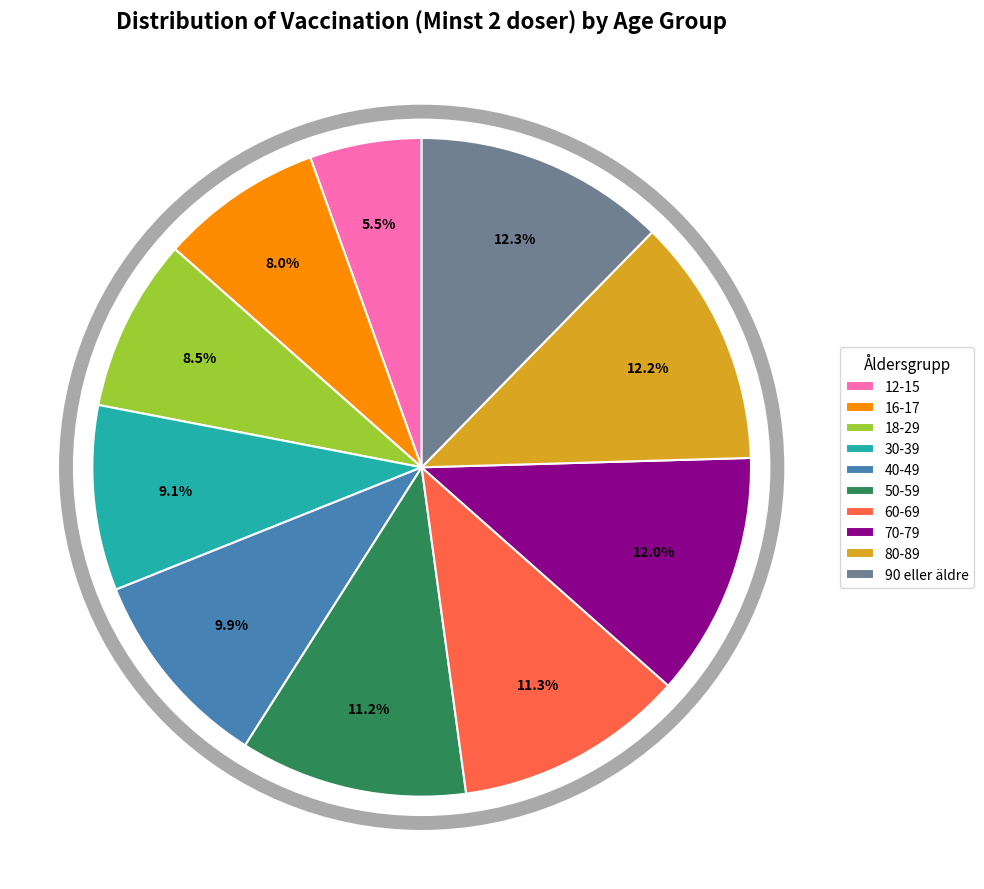

To the nearest percent, what percentage of the pie is 50-59?

11%